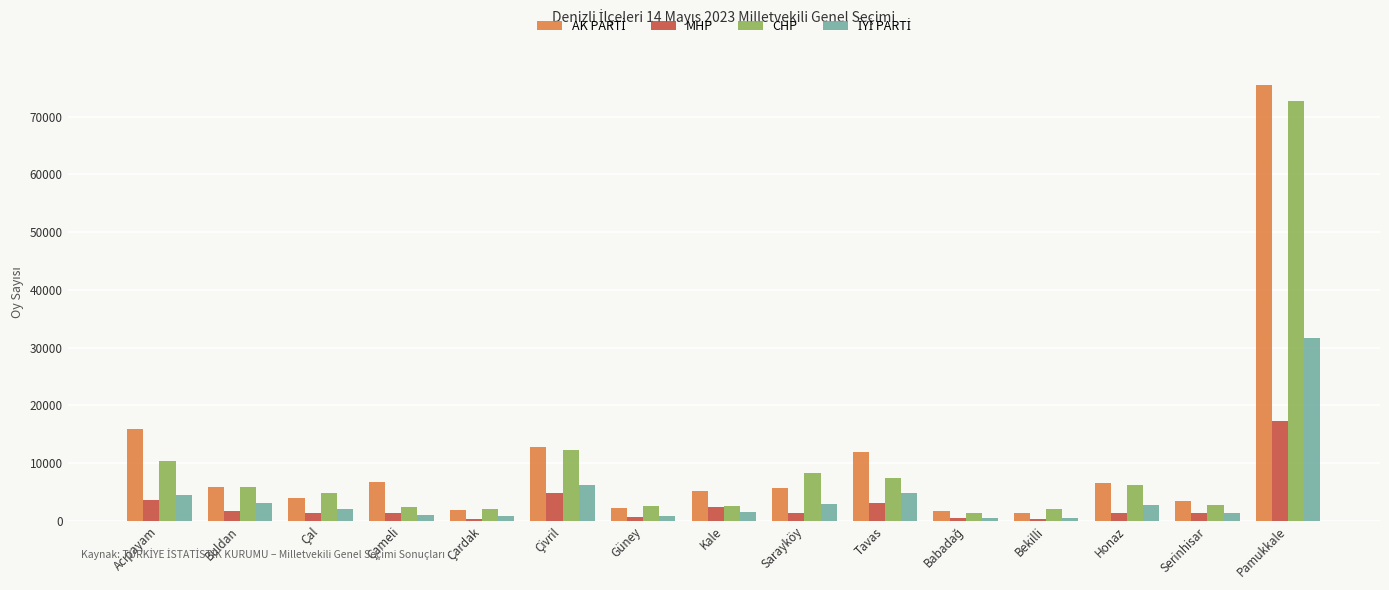

What is the label of the 3rd bar from the right?

Honaz